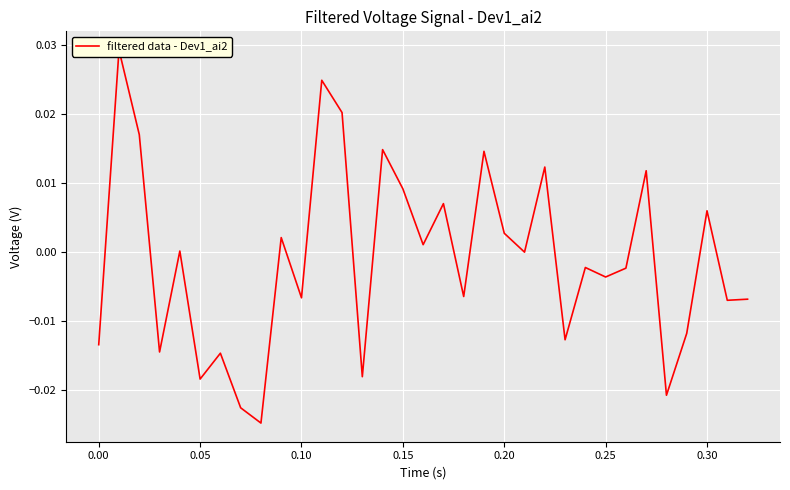

Is it true that the value at 0.35 is -0.0?

False